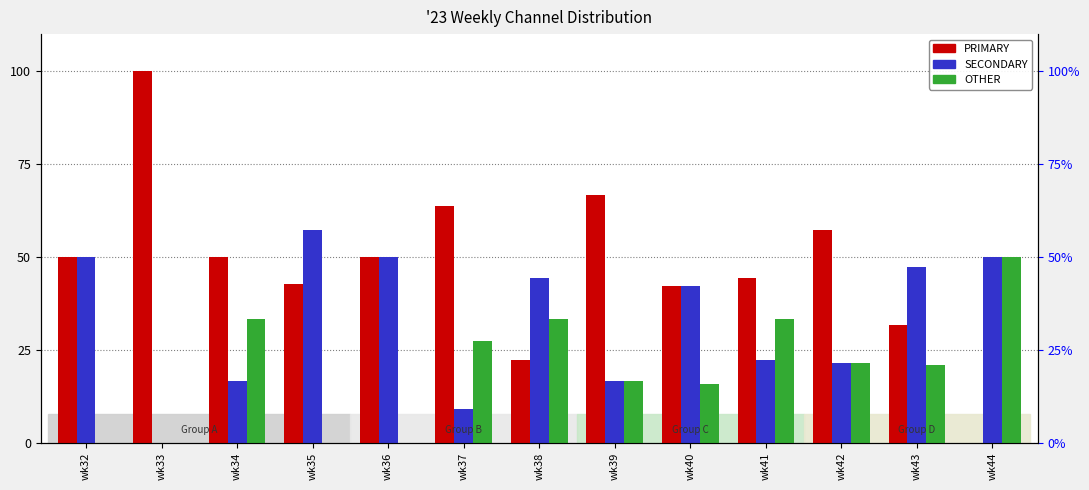

How many values in the OTHER series exceed 21?

7